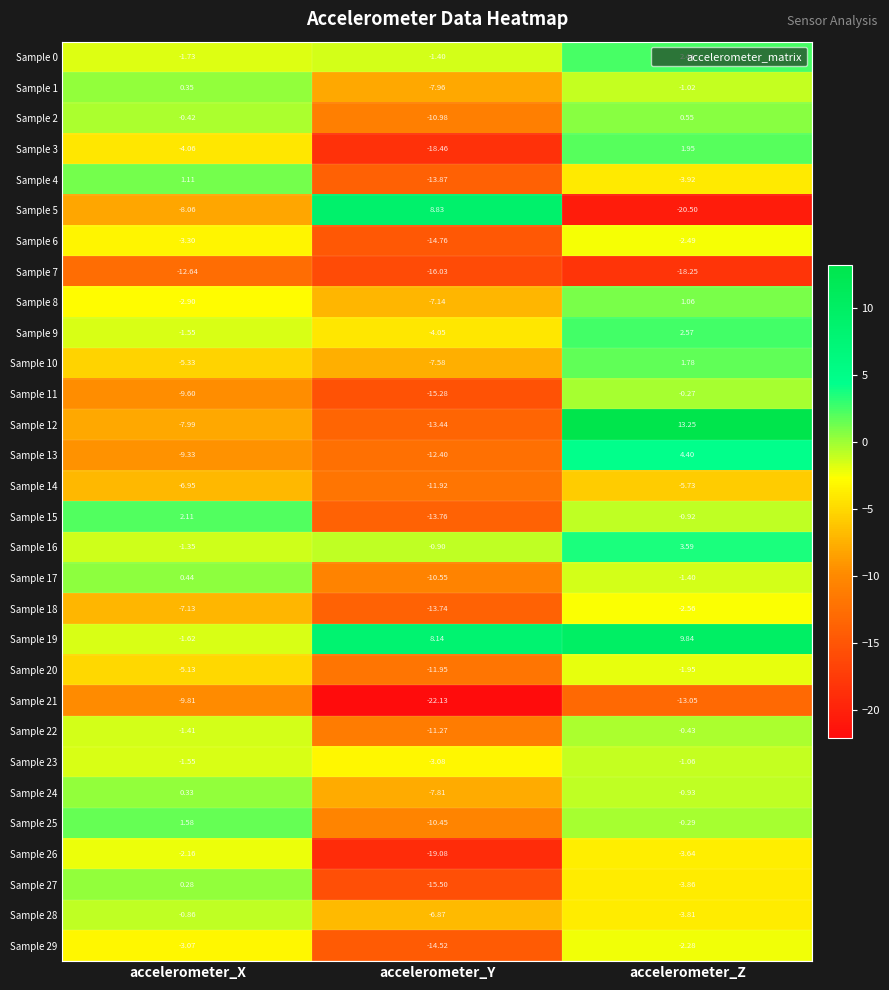

At which category does the chart reach its peak across all series?

accelerometer_Z